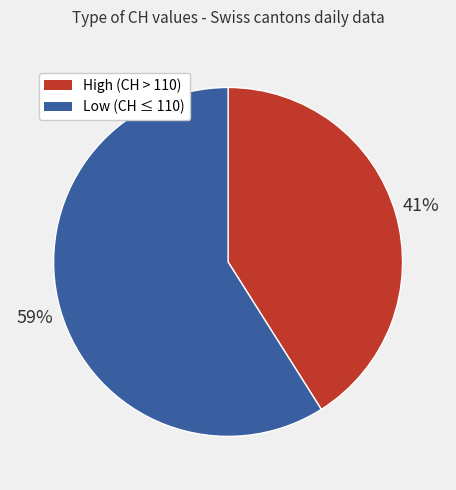

Is the sum of High (CH > 110) and Low (CH ≤ 110) greater than half?

Yes